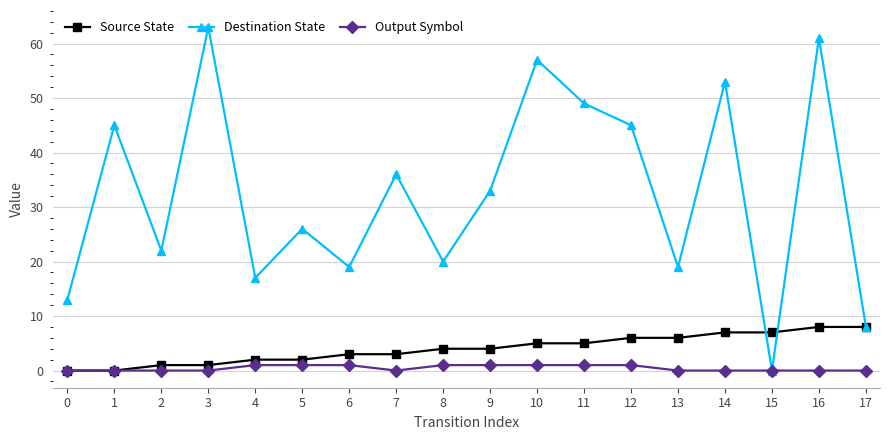

Is it true that Source State equals 3 at 7?

True